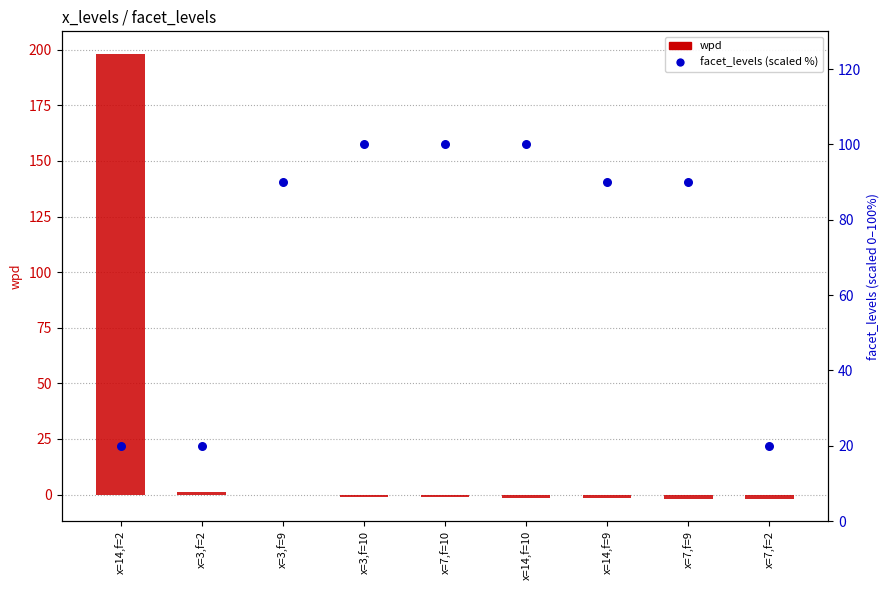

At how many categories does at least one series exceed 111?

1